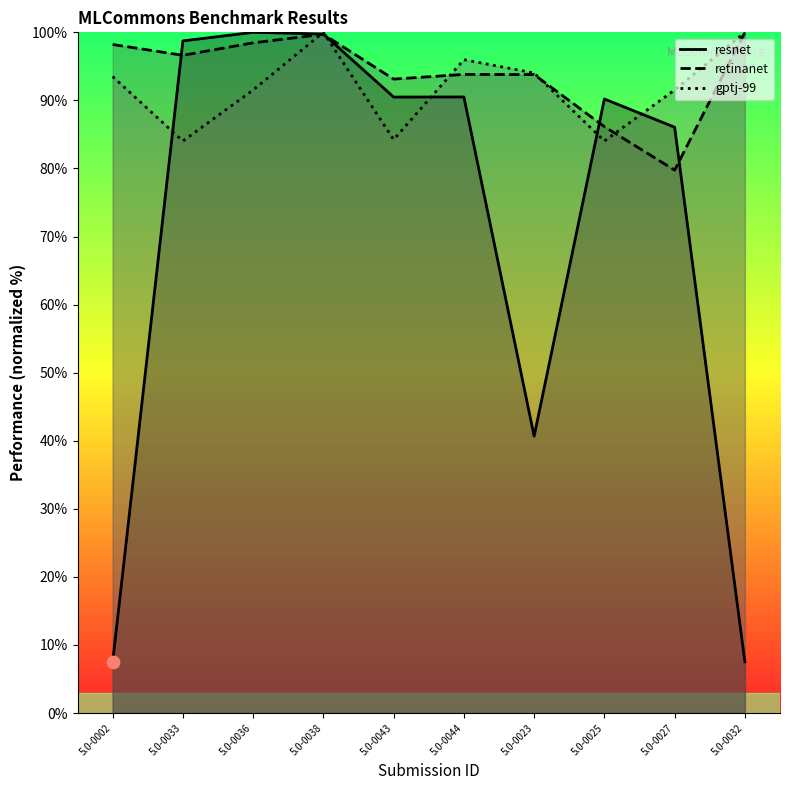

Which series contains the lowest Y value?

resnet